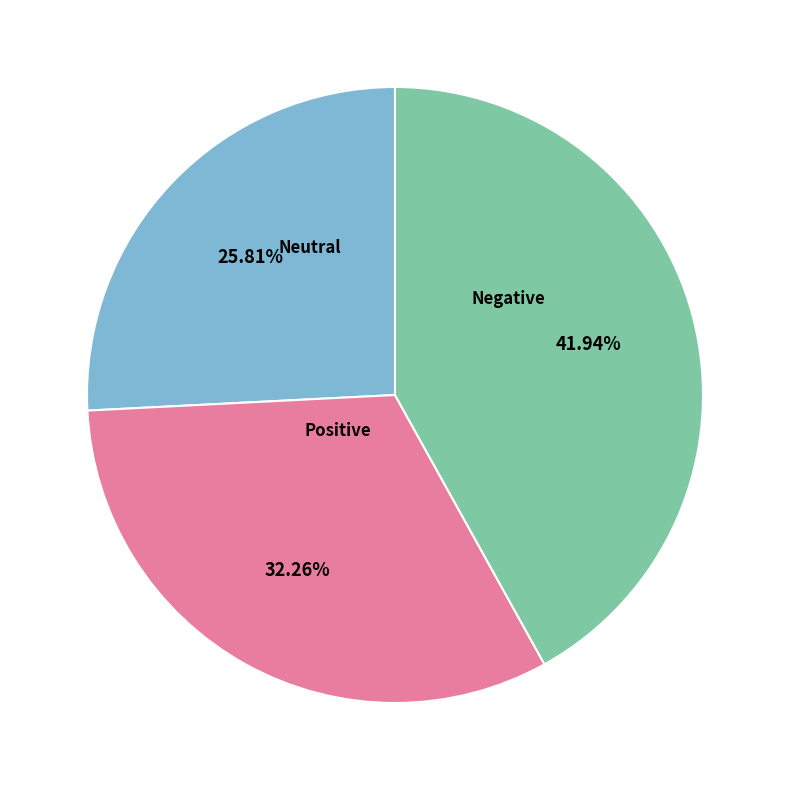

What is the largest slice in the pie chart?

Negative